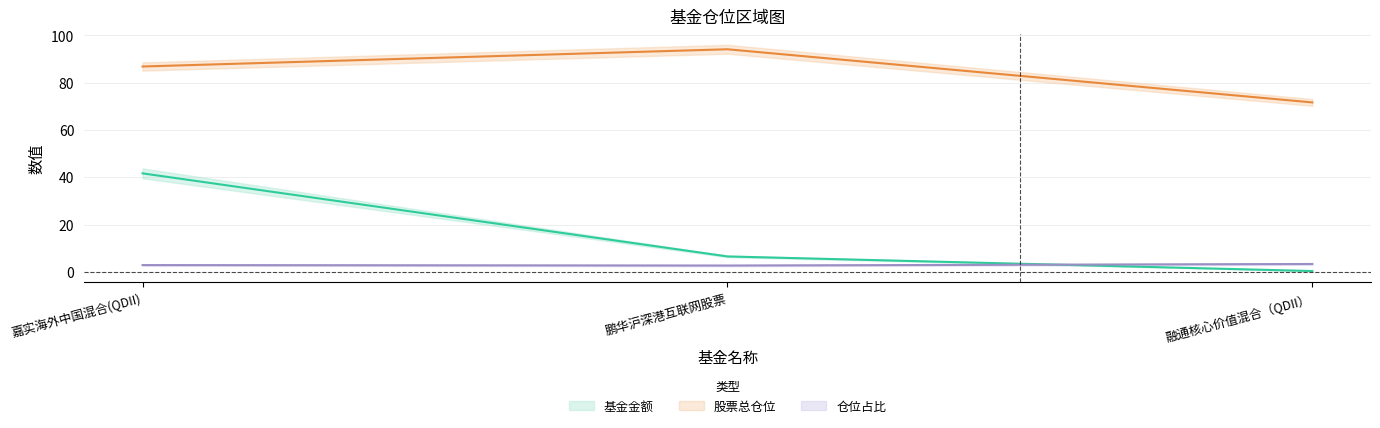

Where does the 股票总仓位 series first go above 86?

嘉实海外中国混合(QDII)